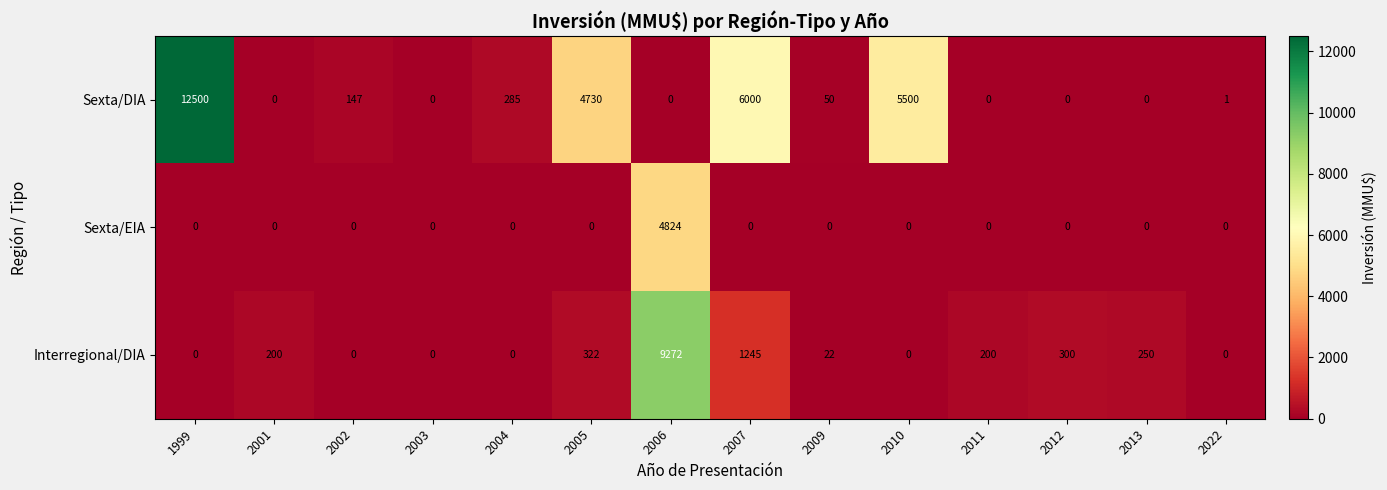

How many distinct data groups are displayed?

3